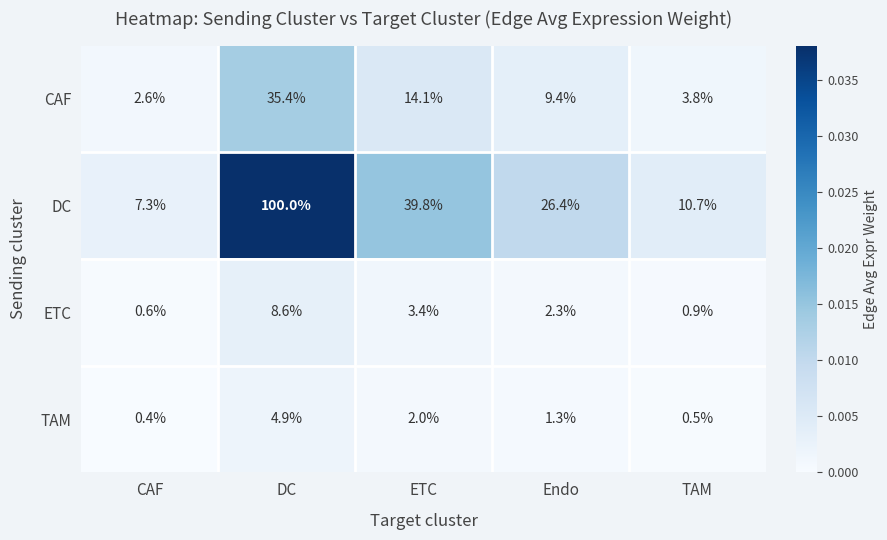

At how many categories does at least one series exceed 0?

5